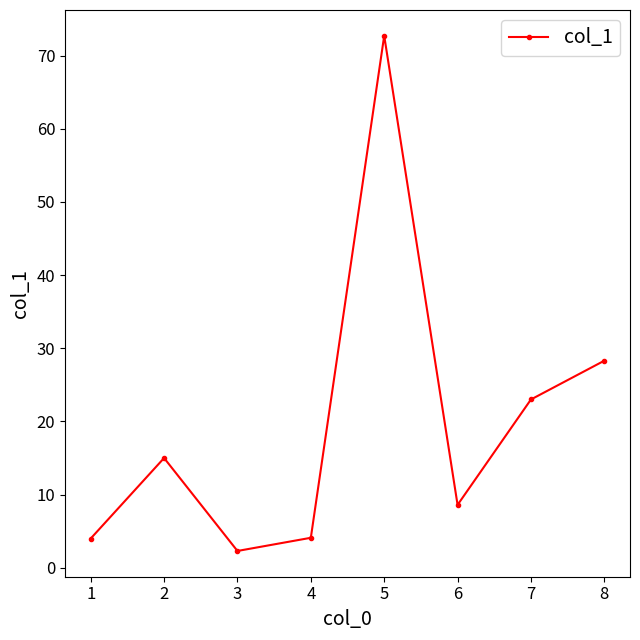

The chart shows a value of 15.0 at 2. True or false?

True